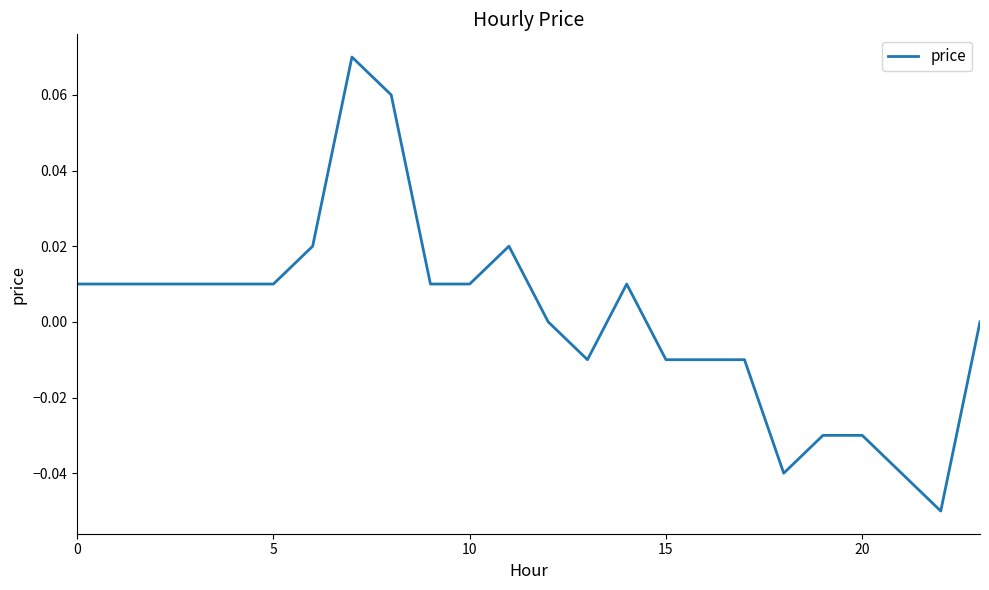

Does the chart have visible grid lines?

No